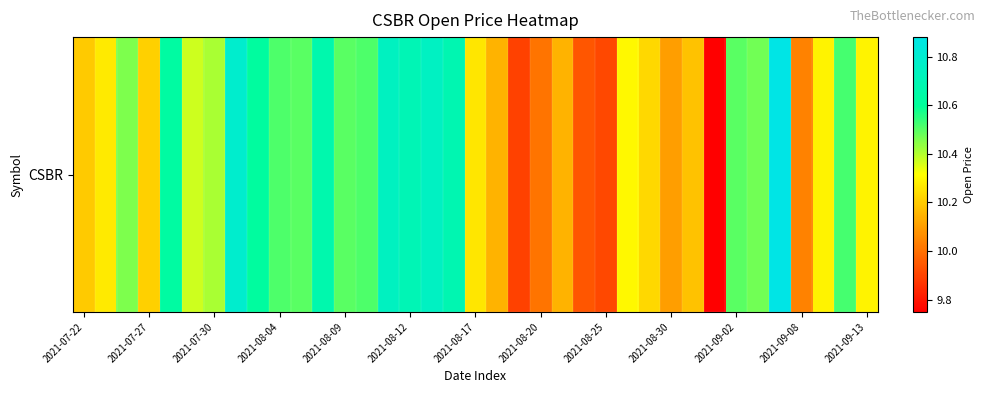

True or false: the data shows 9.8 at 29.

True